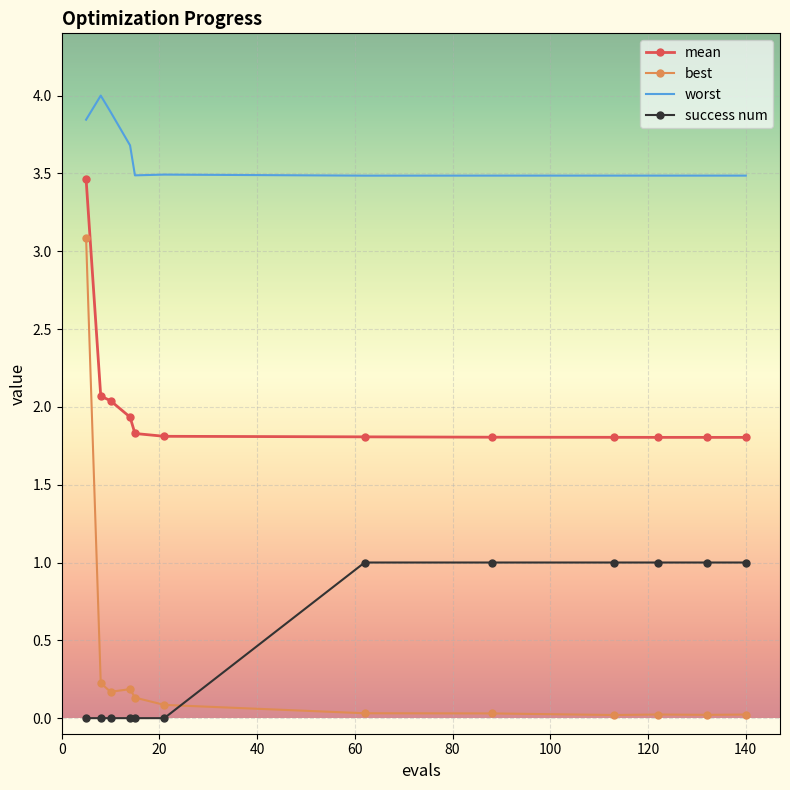

Which series has the largest total across all categories?

worst